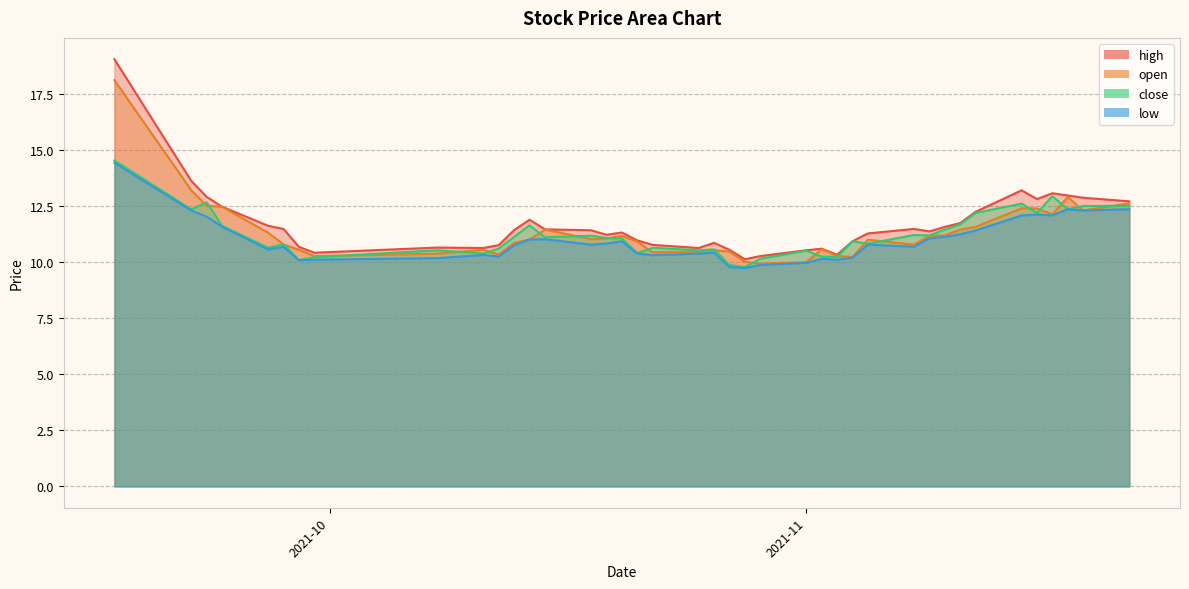

What is the sum of all low values?

438.4